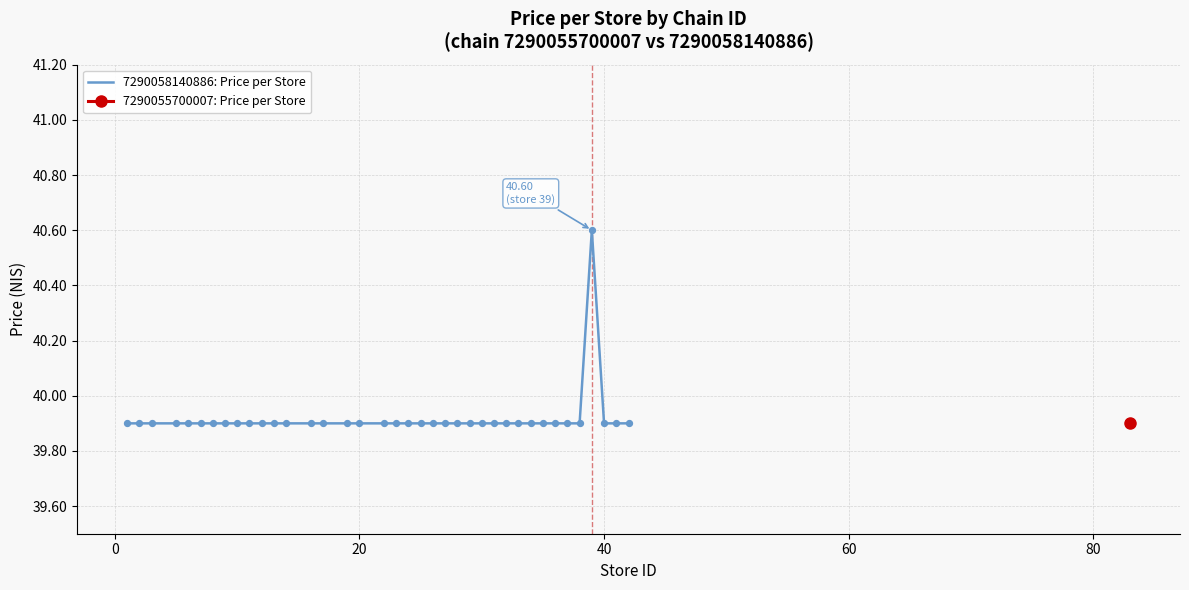

What is the lowest value of the 7290058140886: Price per Store series?

39.9